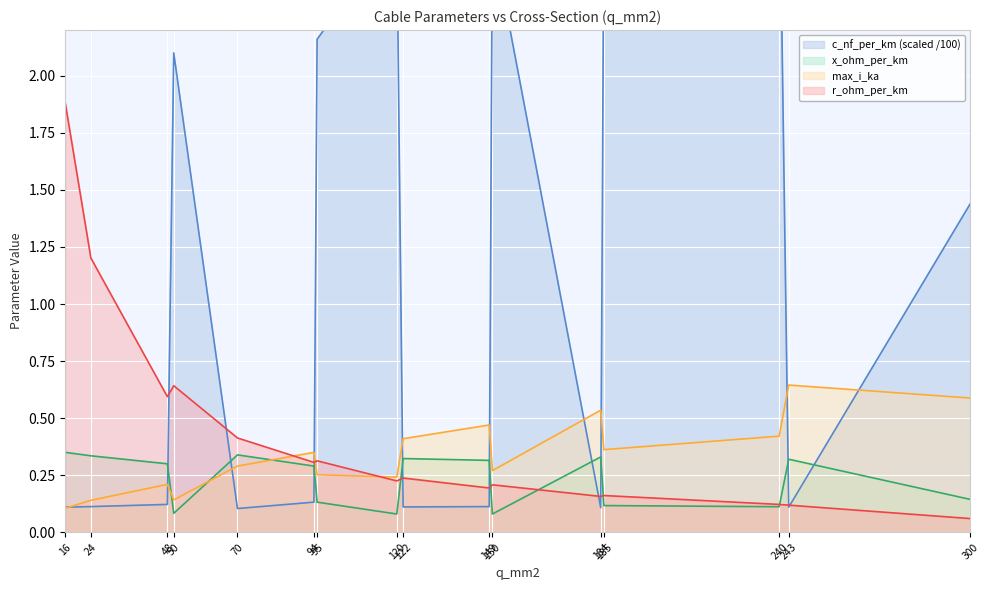

Where is the first local maximum for c_nf_per_km?

50